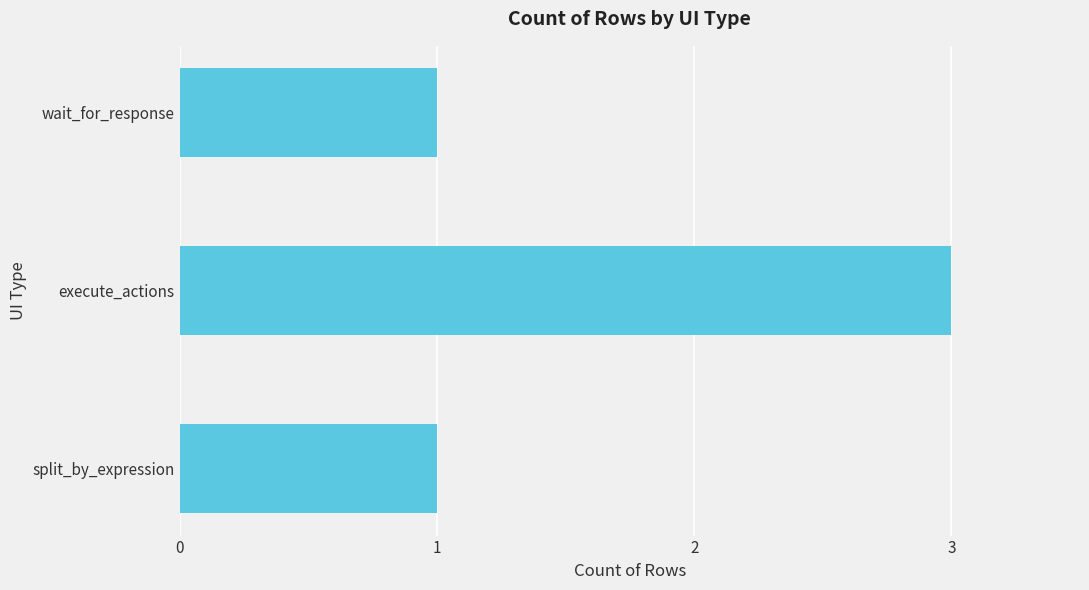

At which category does the chart reach its peak across all series?

execute_actions